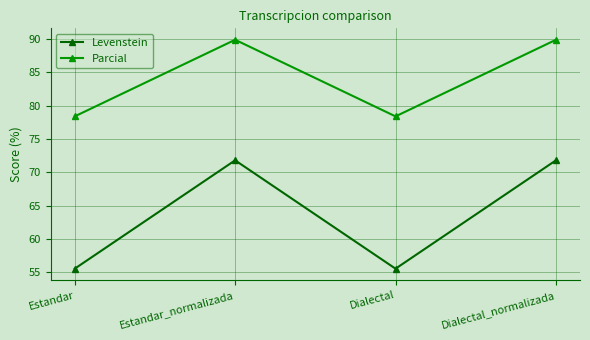

What is the difference between the highest and lowest values at Dialectal_normalizada?

18.1